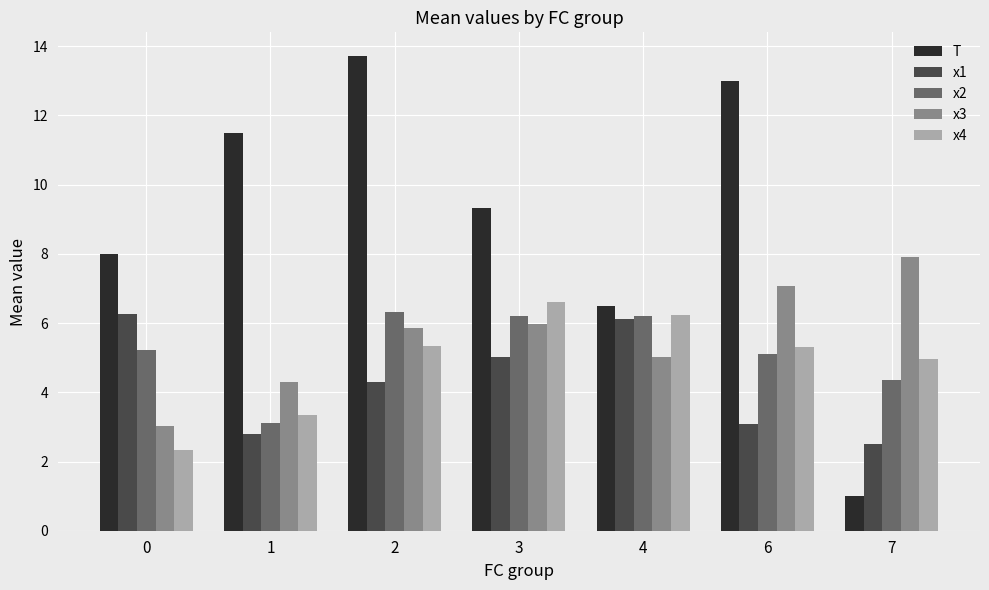

What is the difference between the highest and lowest values at 3?

4.3